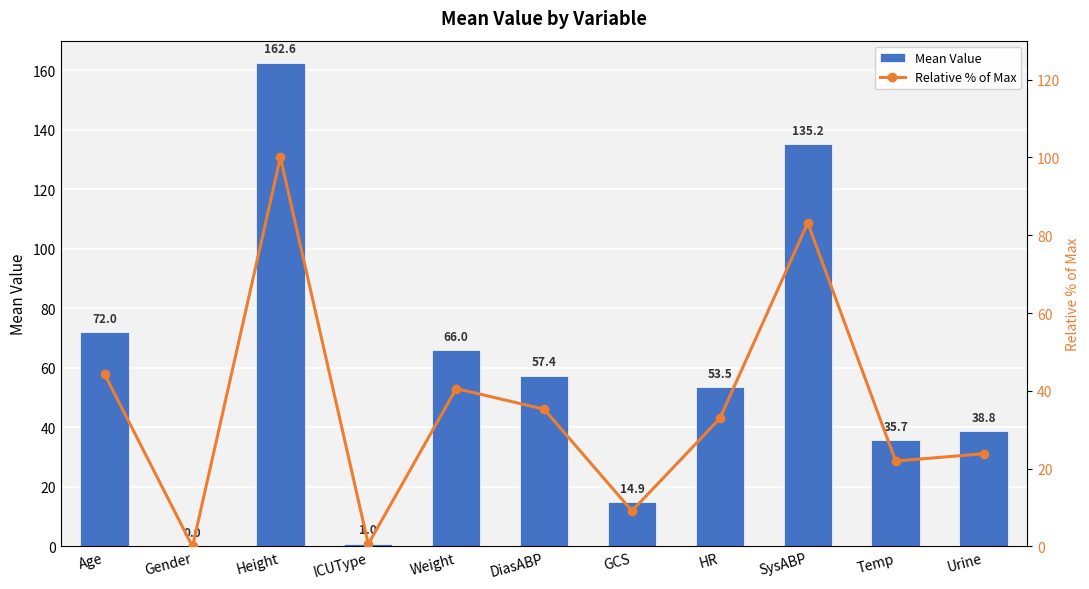

Between DiasABP and Temp, which series saw the biggest shift?

Mean Value